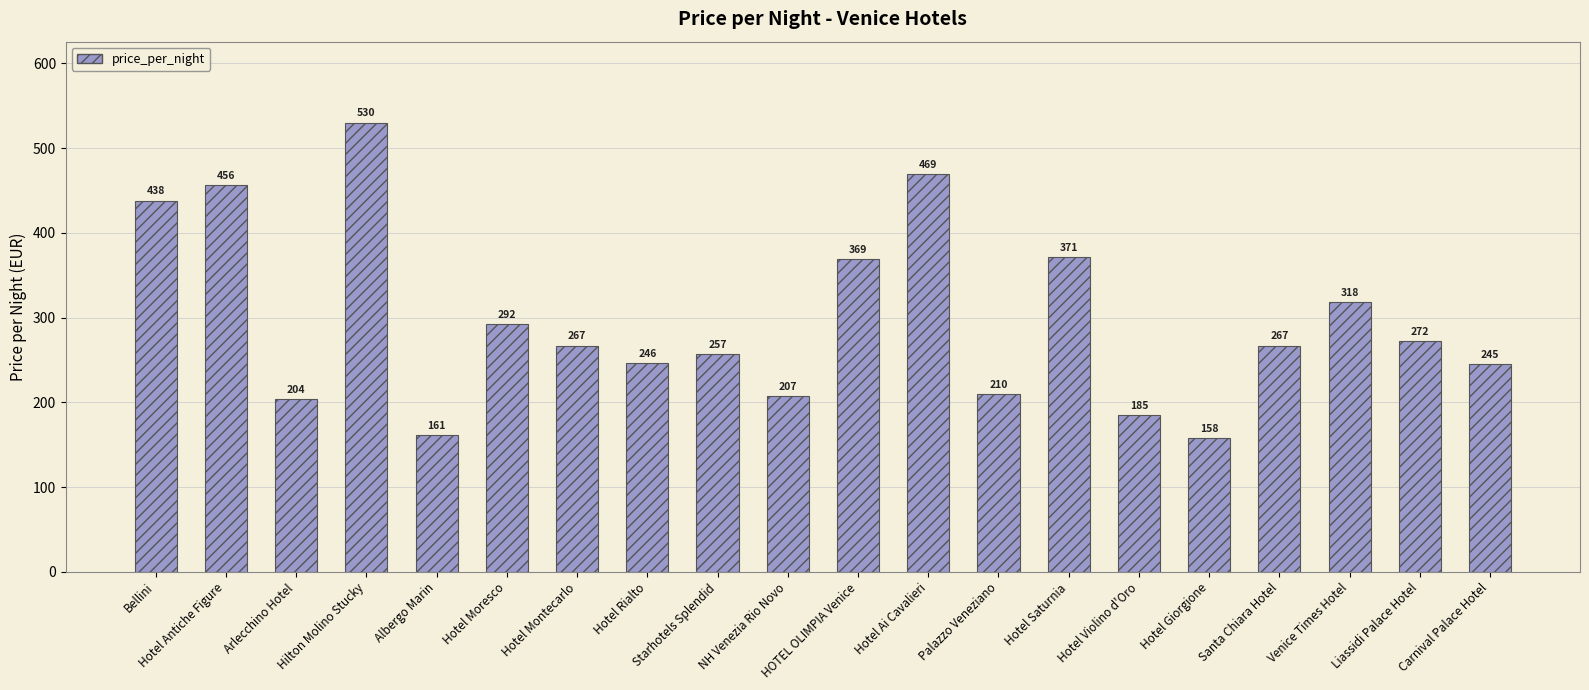

What is the difference between the values at Santa Chiara Hotel and Albergo Marin?

106